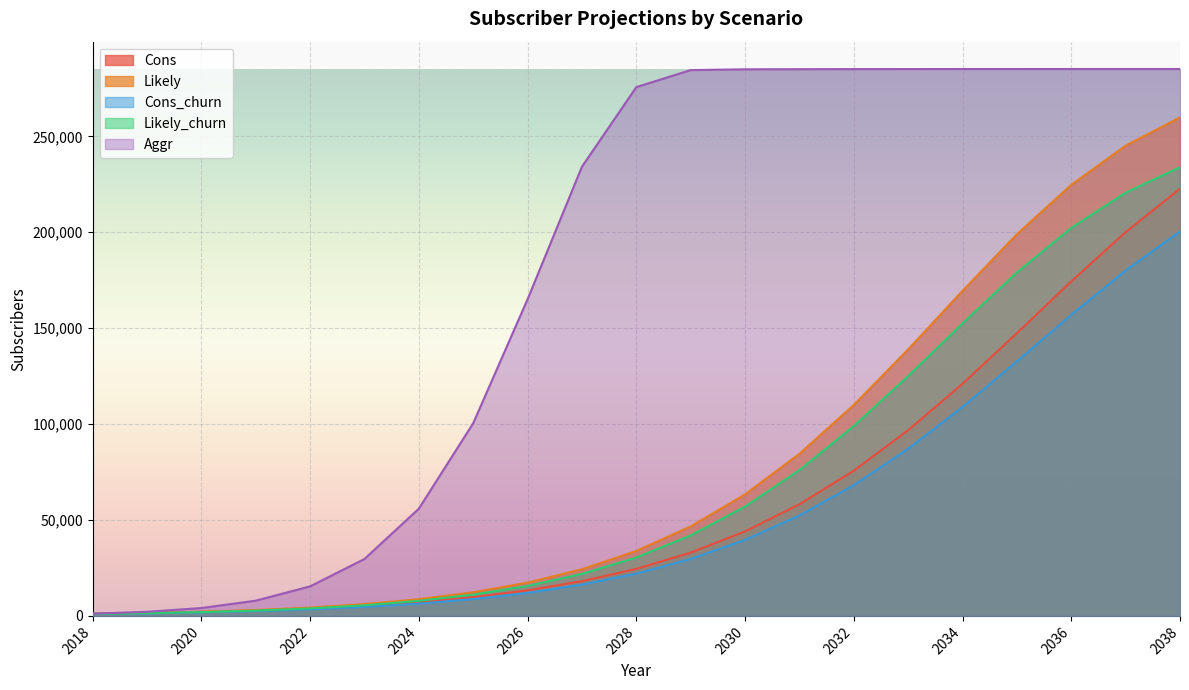

Is it true that Likely_churn equals 55132 at 2029?

False